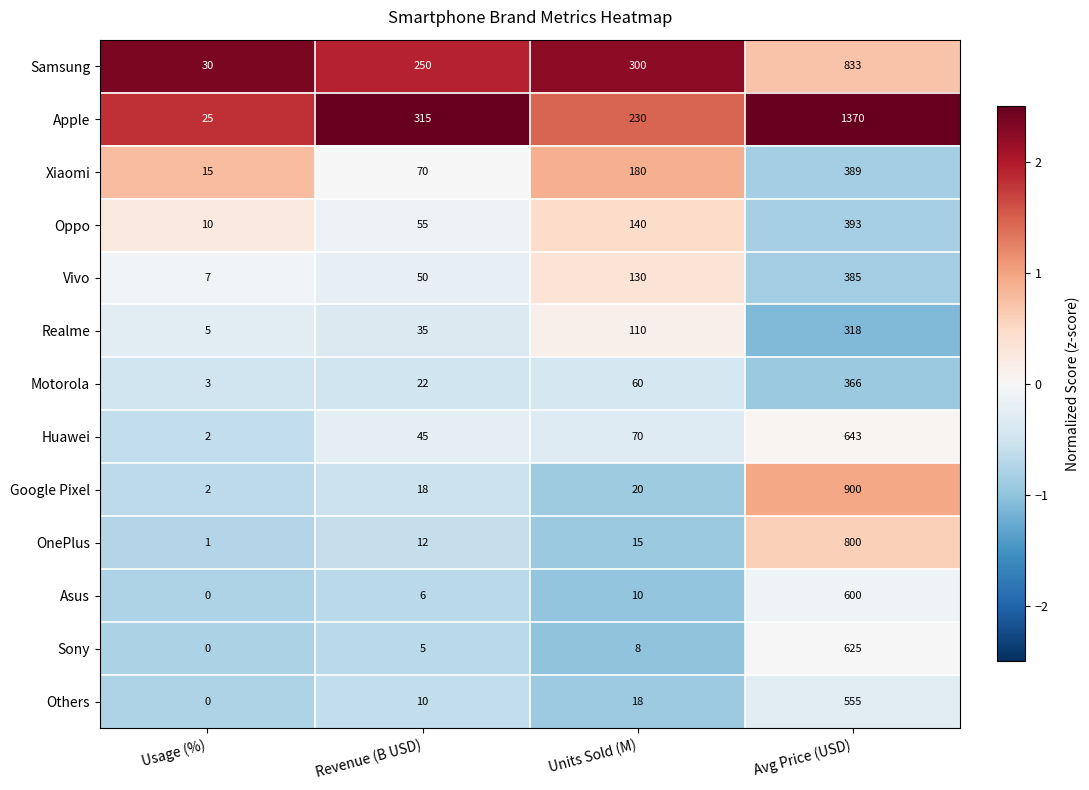

The Realme series shows 28 at Units Sold (M). True or false?

False